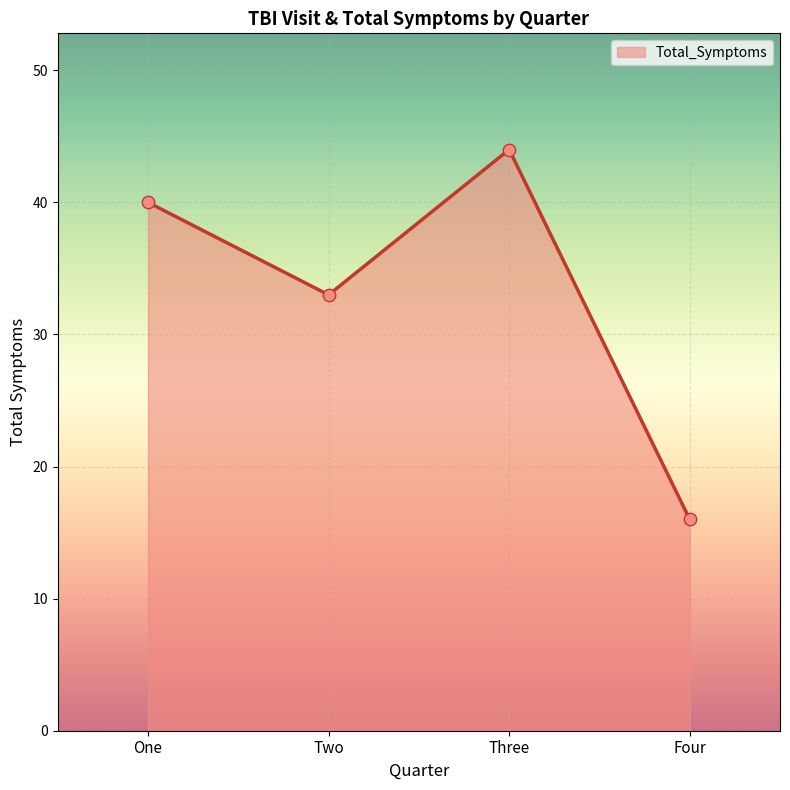

Between Three and Four, which is larger?

Three